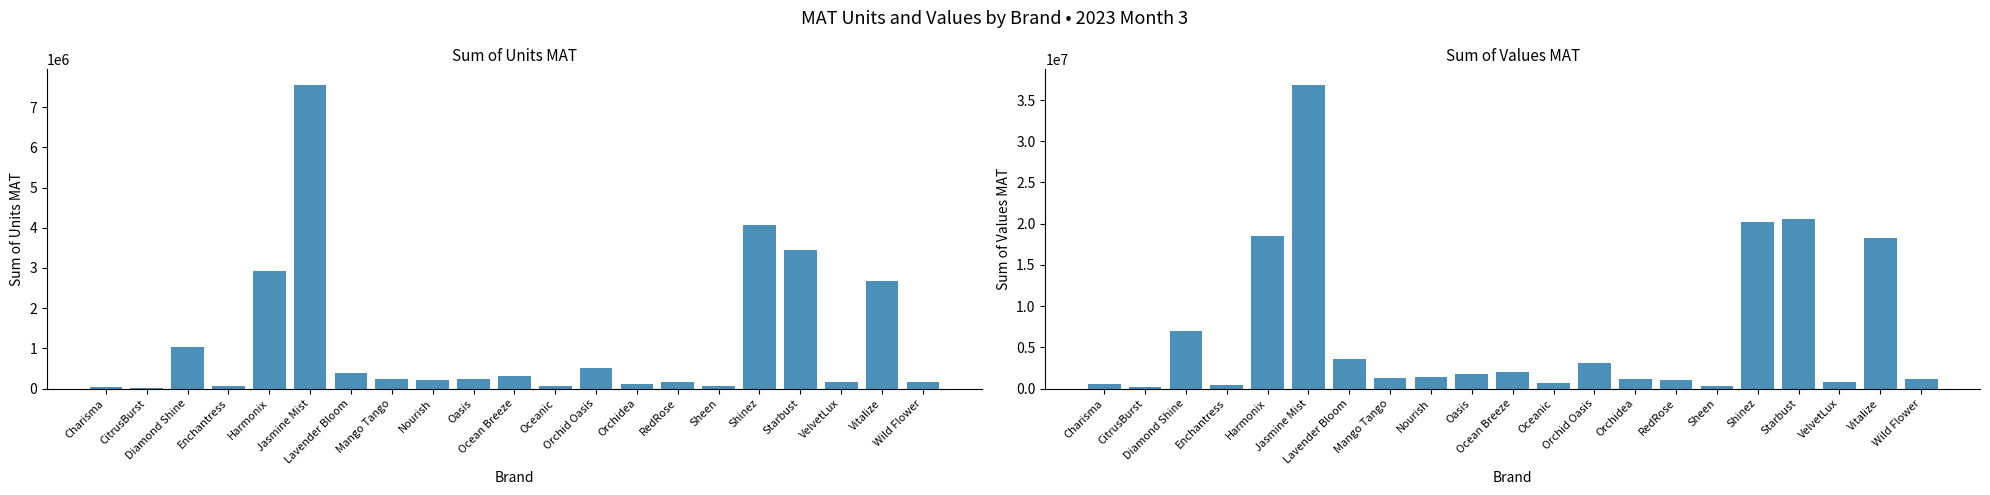

What is the value of the Sum of Values MAT bar at the 2nd from the left?

169260